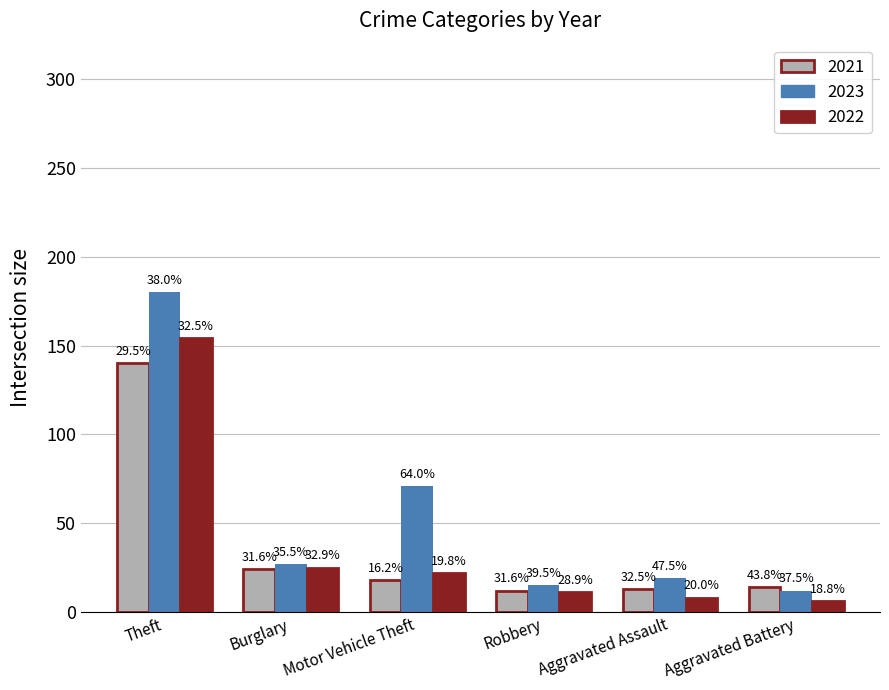

At Burglary, list the series in order from smallest to largest.

2021, 2022, 2023